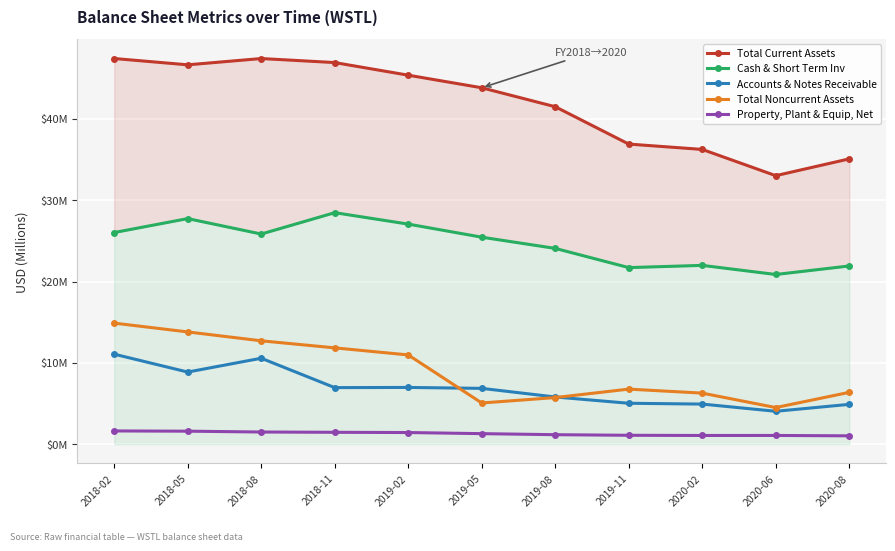

The Total Current Assets series shows 36.9 at 2019-11. True or false?

True